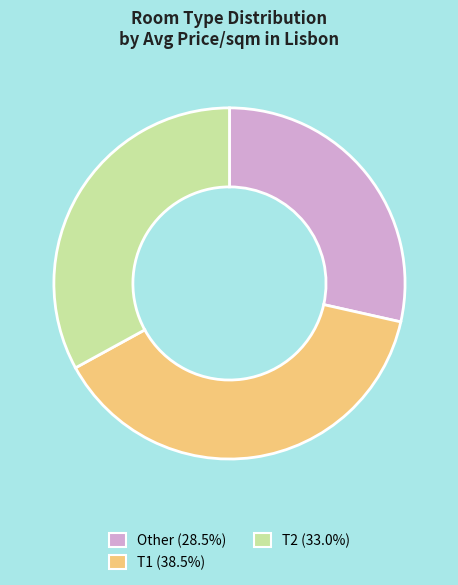

Is there a majority slice in this chart?

No